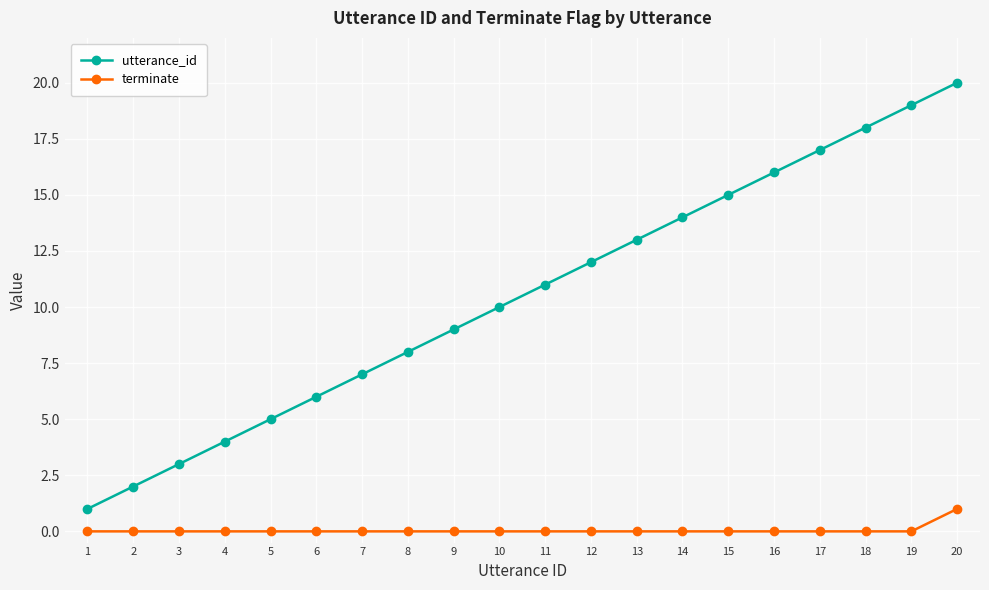

True or false: terminate and utterance_id intersect in this chart.

False